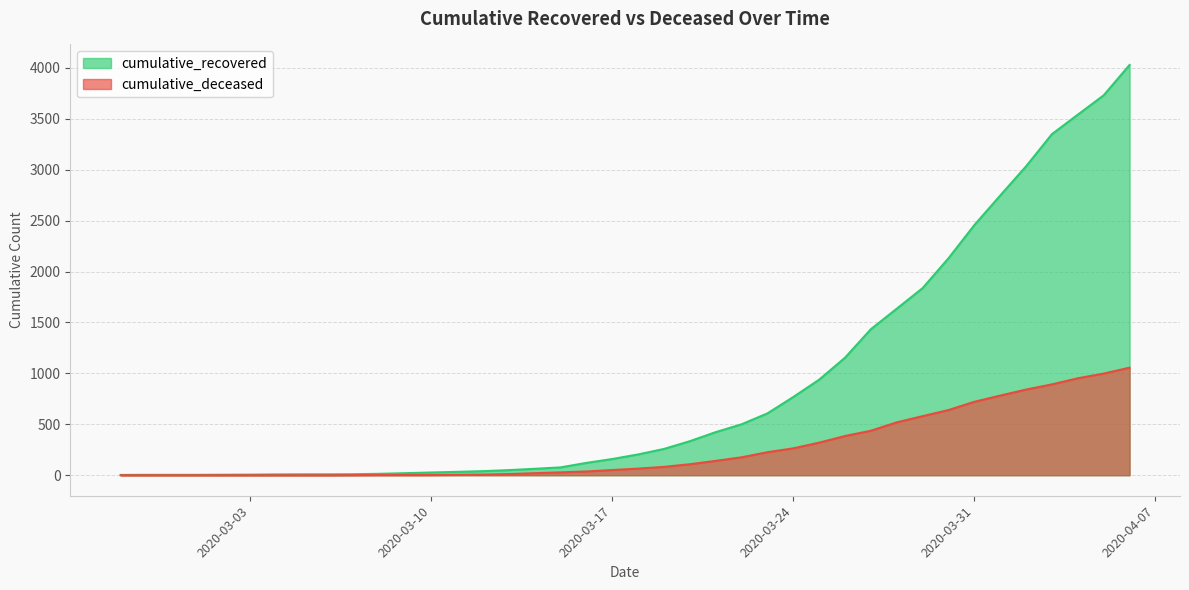

How many distinct data groups are displayed?

2